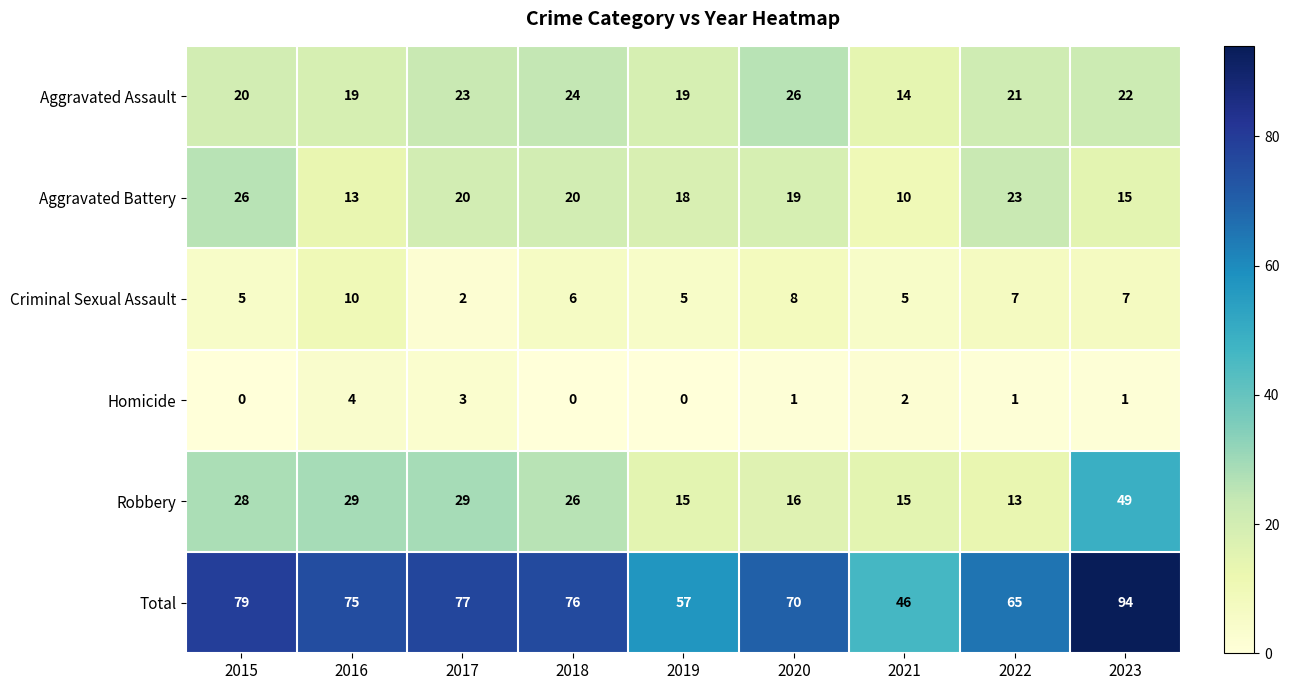

True or false: Criminal Sexual Assault has a value of 1 at 2018.

False